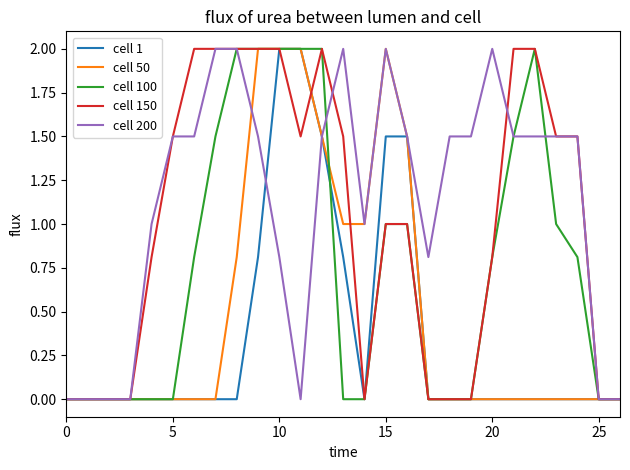

Rank the series by their average value, from highest to lowest.

cell 200, cell 150, cell 100, cell 50, cell 1